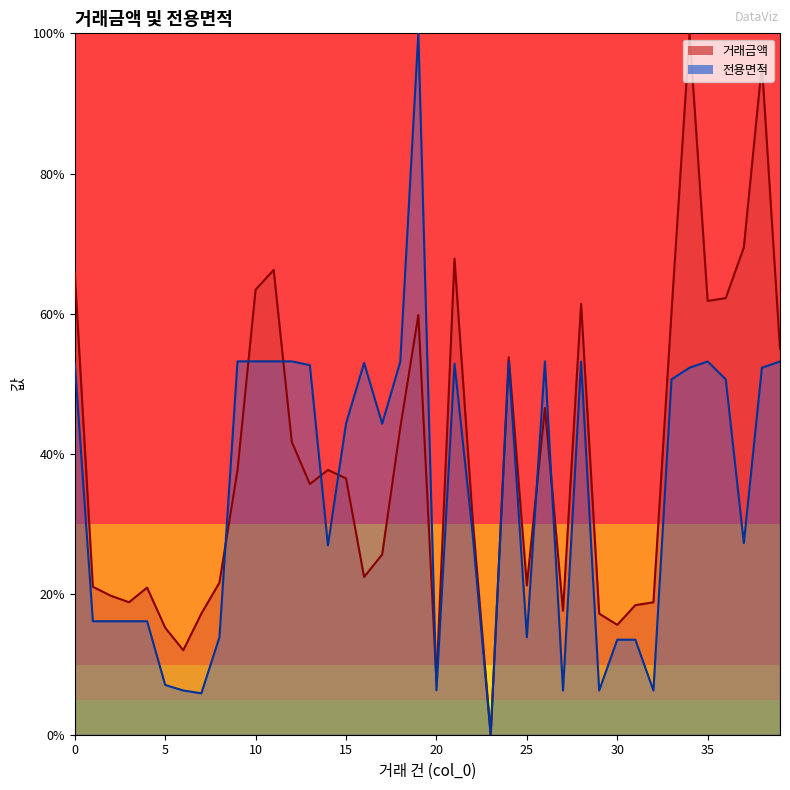

Does the chart display data point markers on the line(s)?

No